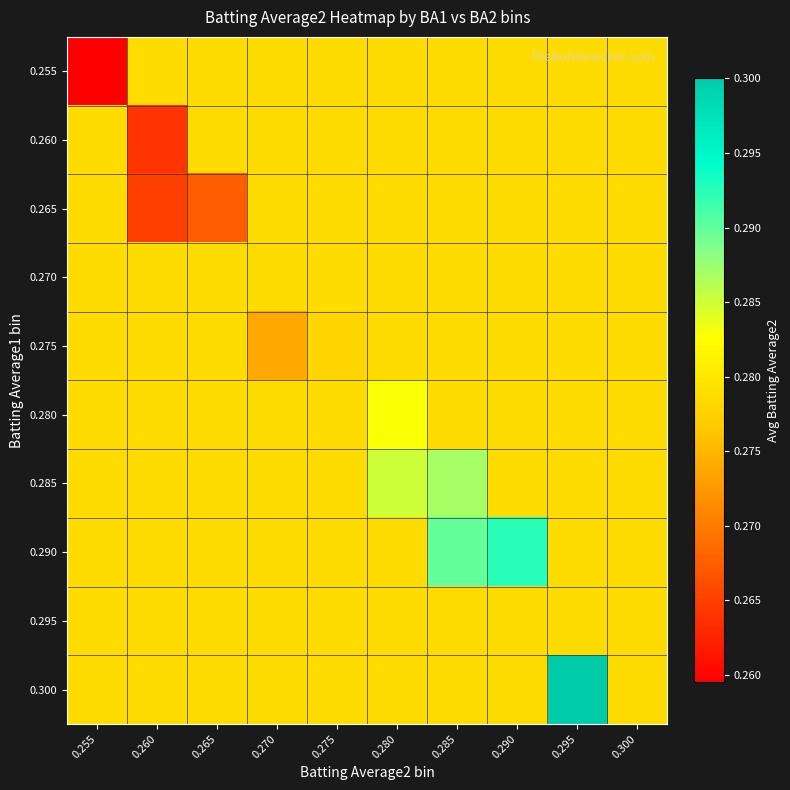

Reading right to left, what are all the values shown in this chart?

0.255: 0.300=0.3	0.295=0.3	0.290=0.3	0.285=0.3	0.280=0.3	0.275=0.3	0.270=0.3	0.265=0.3	0.260=0.3	0.255=0.3
0.260: 0.300=0.3	0.295=0.3	0.290=0.3	0.285=0.3	0.280=0.3	0.275=0.3	0.270=0.3	0.265=0.3	0.260=0.3	0.255=0.3
0.265: 0.300=0.3	0.295=0.3	0.290=0.3	0.285=0.3	0.280=0.3	0.275=0.3	0.270=0.3	0.265=0.3	0.260=0.3	0.255=0.3
0.270: 0.300=0.3	0.295=0.3	0.290=0.3	0.285=0.3	0.280=0.3	0.275=0.3	0.270=0.3	0.265=0.3	0.260=0.3	0.255=0.3
0.275: 0.300=0.3	0.295=0.3	0.290=0.3	0.285=0.3	0.280=0.3	0.275=0.3	0.270=0.3	0.265=0.3	0.260=0.3	0.255=0.3
0.280: 0.300=0.3	0.295=0.3	0.290=0.3	0.285=0.3	0.280=0.3	0.275=0.3	0.270=0.3	0.265=0.3	0.260=0.3	0.255=0.3
0.285: 0.300=0.3	0.295=0.3	0.290=0.3	0.285=0.3	0.280=0.3	0.275=0.3	0.270=0.3	0.265=0.3	0.260=0.3	0.255=0.3
0.290: 0.300=0.3	0.295=0.3	0.290=0.3	0.285=0.3	0.280=0.3	0.275=0.3	0.270=0.3	0.265=0.3	0.260=0.3	0.255=0.3
0.295: 0.300=0.3	0.295=0.3	0.290=0.3	0.285=0.3	0.280=0.3	0.275=0.3	0.270=0.3	0.265=0.3	0.260=0.3	0.255=0.3
0.300: 0.300=0.3	0.295=0.3	0.290=0.3	0.285=0.3	0.280=0.3	0.275=0.3	0.270=0.3	0.265=0.3	0.260=0.3	0.255=0.3